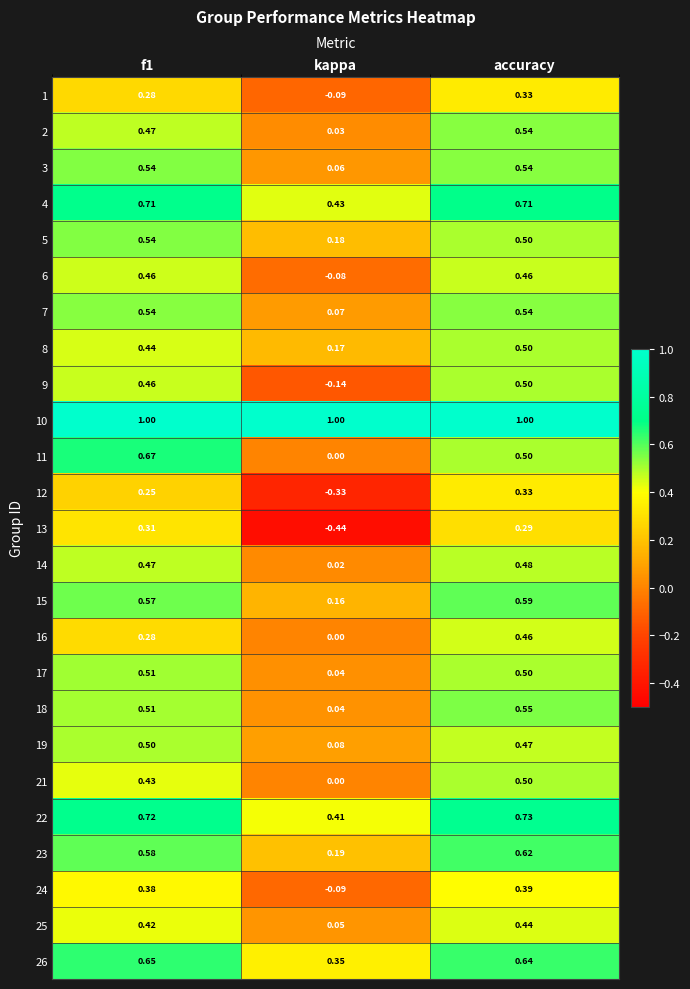

At which category is the sum across all series the highest?

accuracy